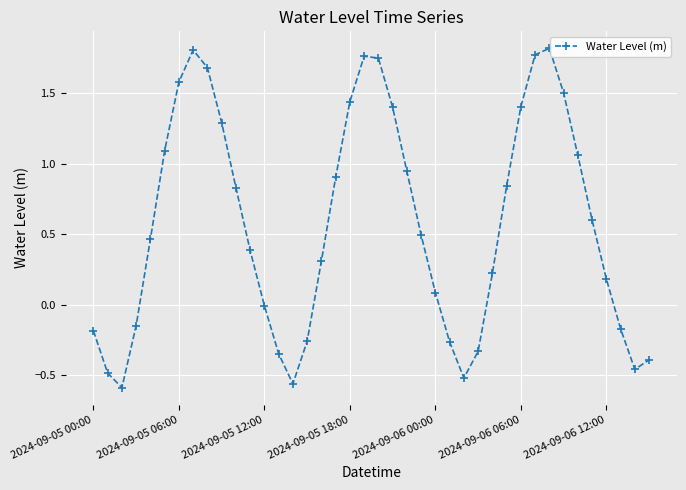

How many points are lower than both their immediate neighbors (excluding endpoints)?

4